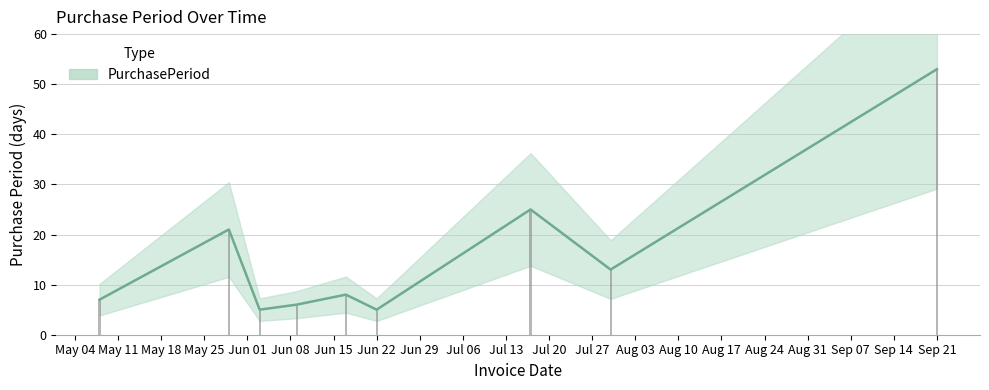

What is the smallest value displayed?

5